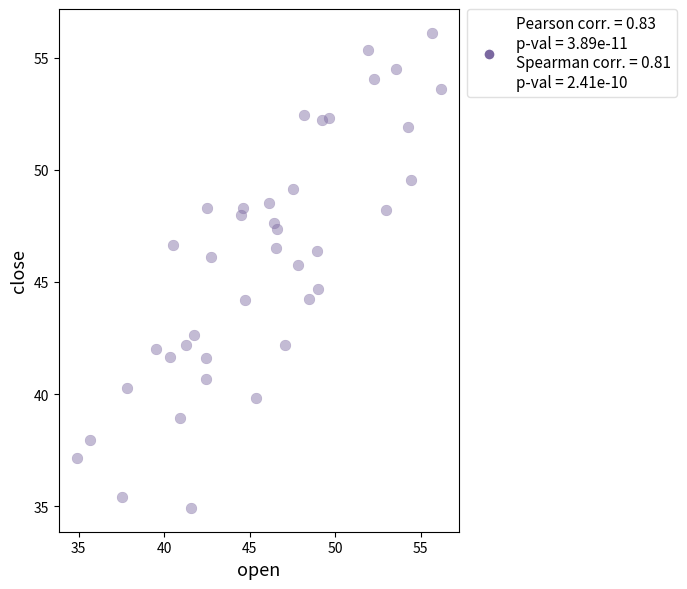

What Y value in the scatter plot is closest to 45?

44.7